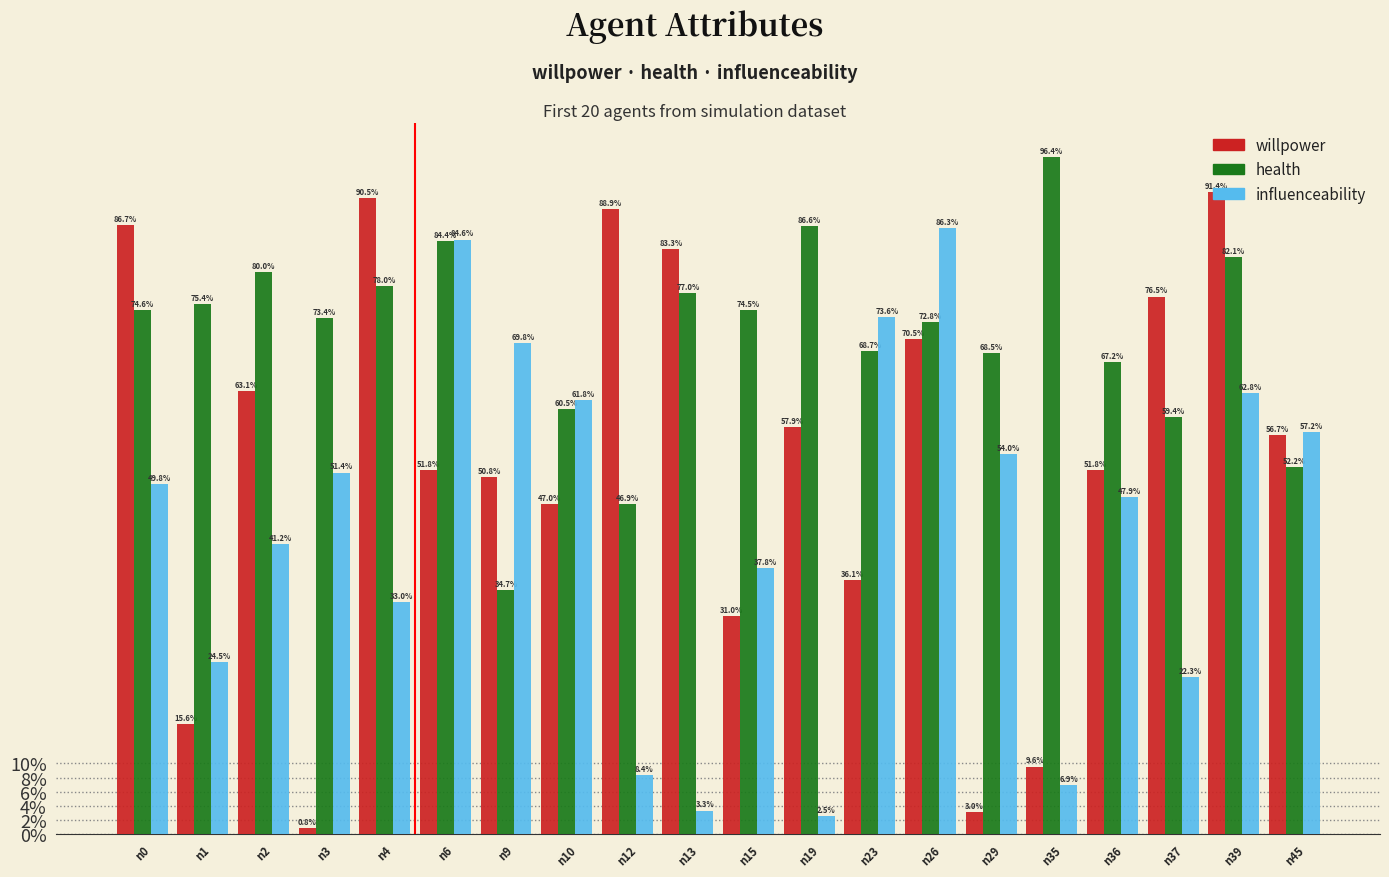

Are the bars horizontal?

No